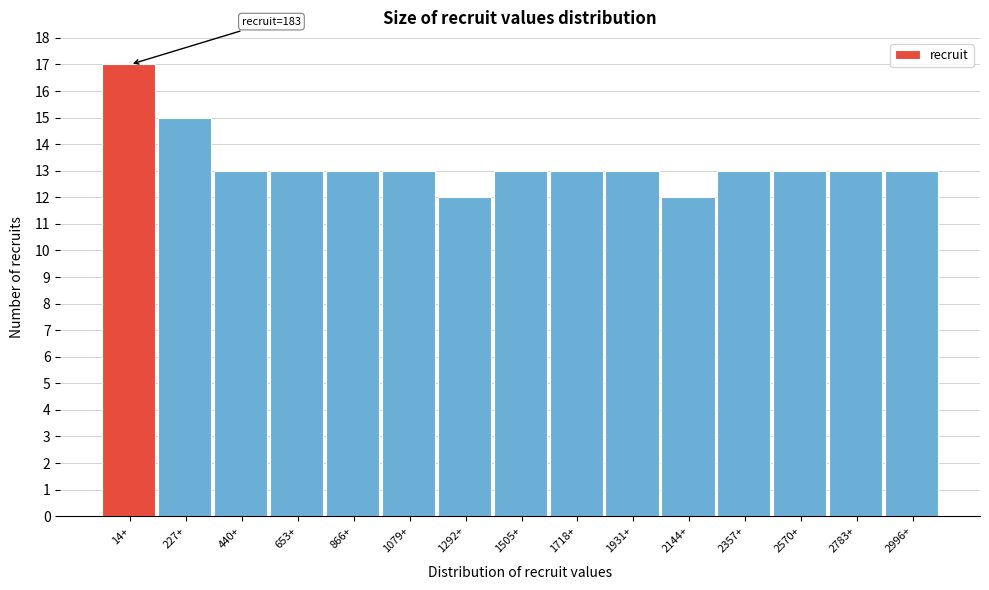

Reading left to right, transcribe all the data shown in this chart.

14+=17	227+=15	440+=13	653+=13	866+=13	1079+=13	1292+=12	1505+=13	1718+=13	1931+=13	2144+=12	2357+=13	2570+=13	2783+=13	2996+=13